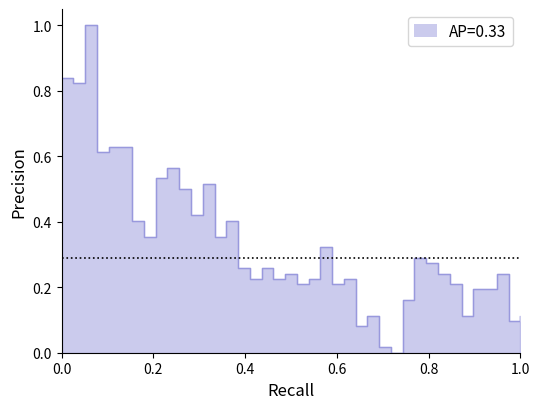

What is the value of the 39th point from the left?

0.1